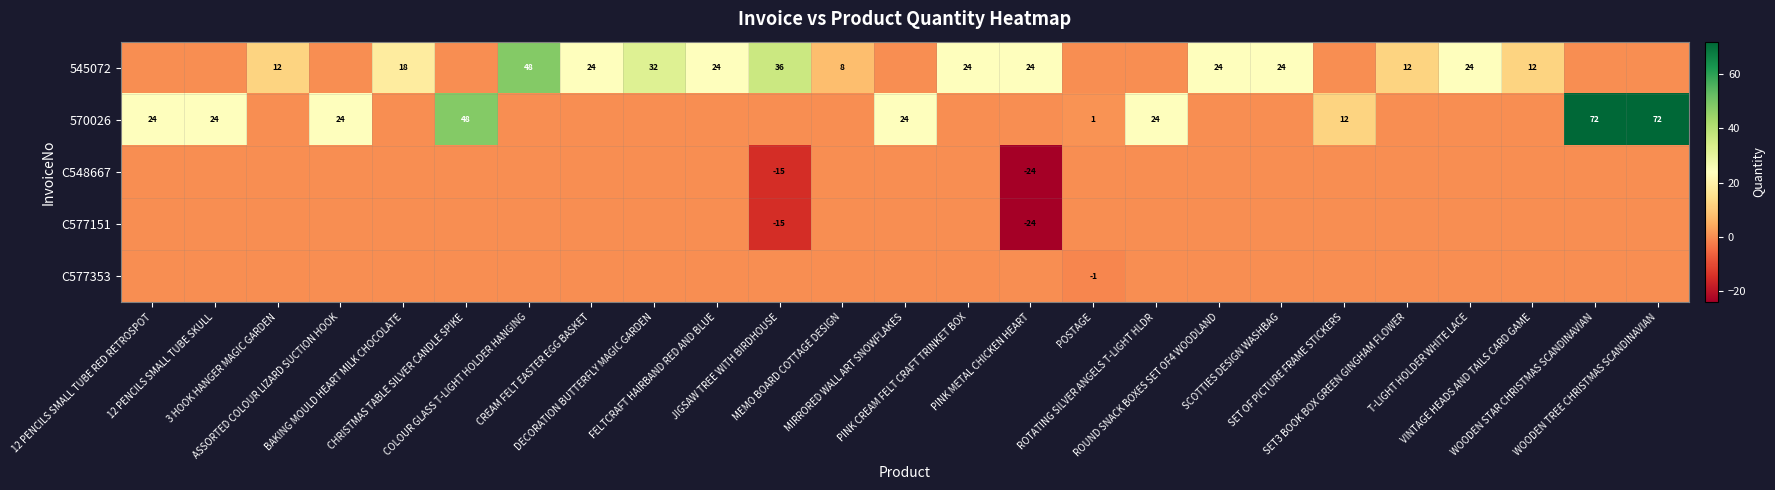

At how many categories does at least one series exceed 35?

5